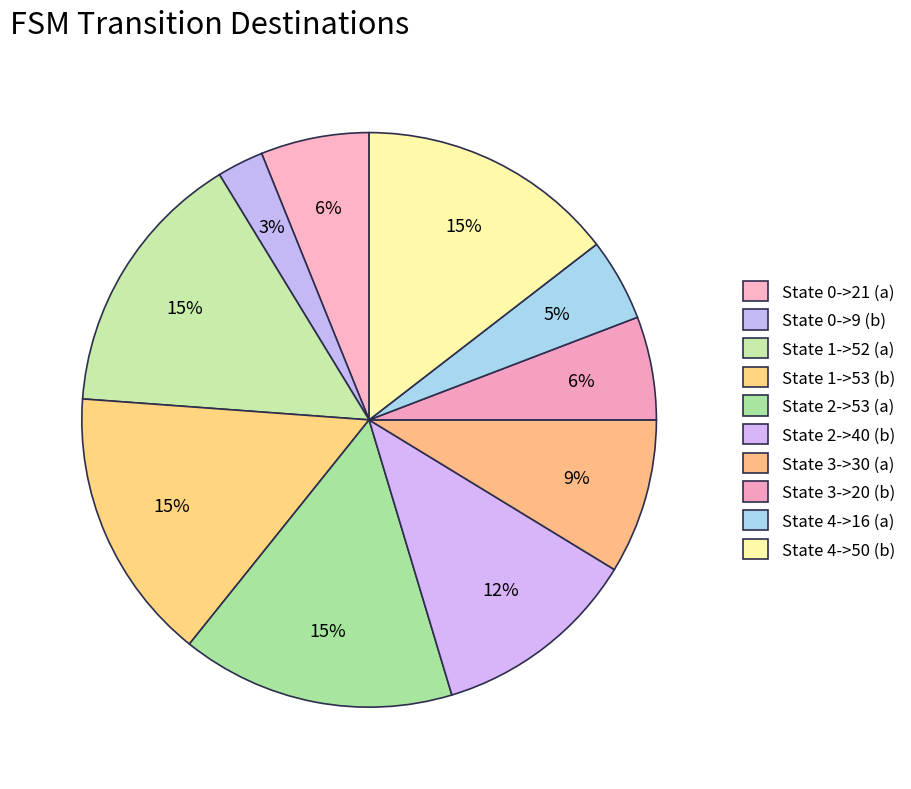

How many slices are in this pie chart?

10